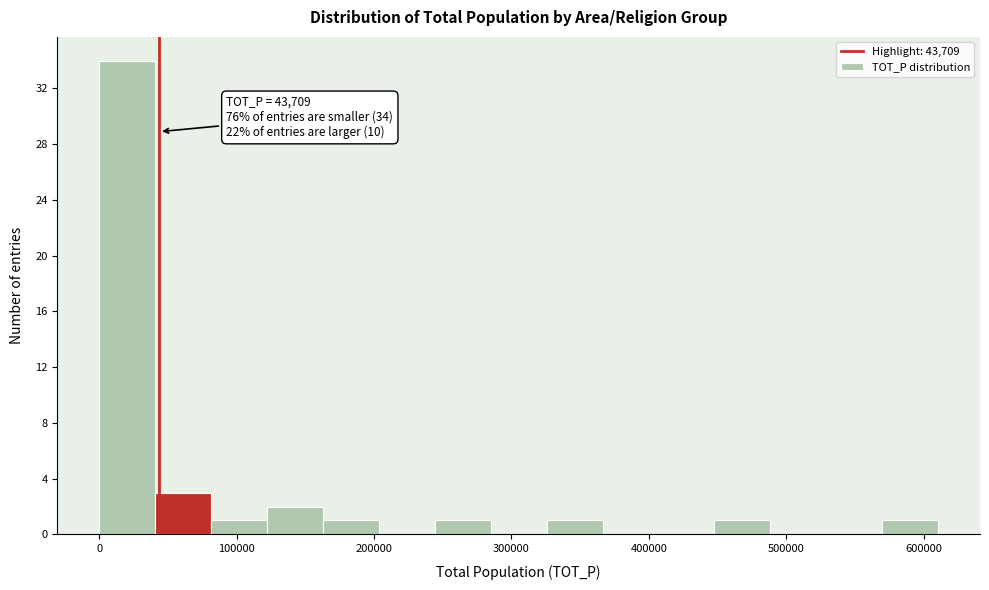

Which range on the x-axis has the tallest bar?

0 to 40000